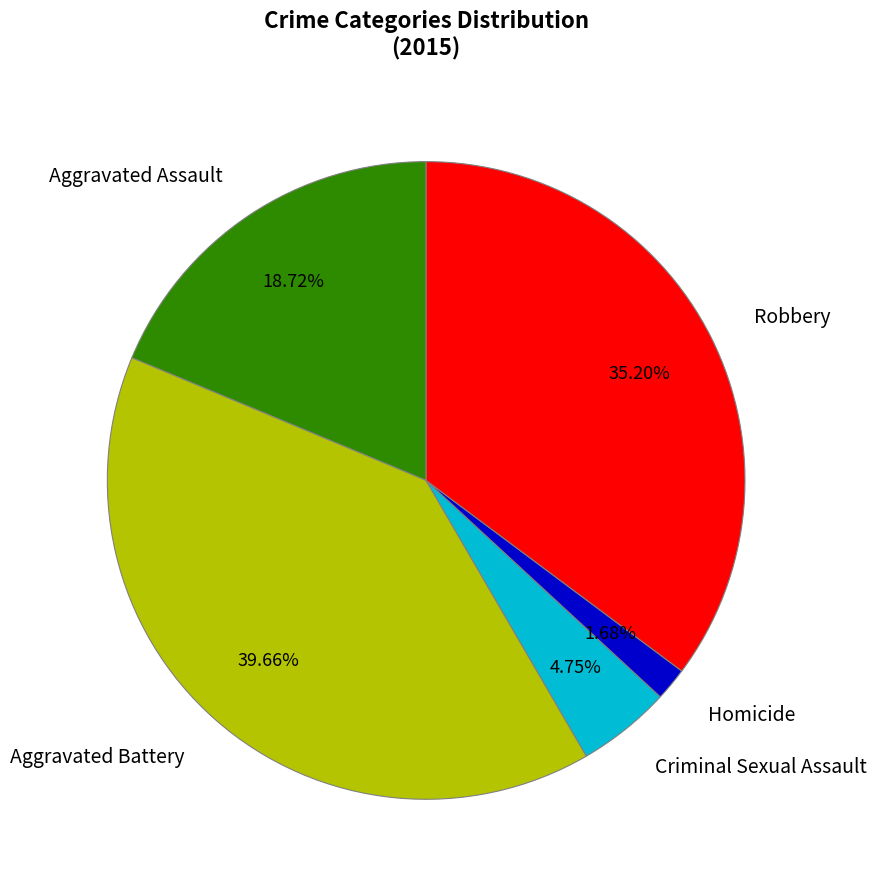

What is the total percentage of Aggravated Assault and Homicide?

20.4%